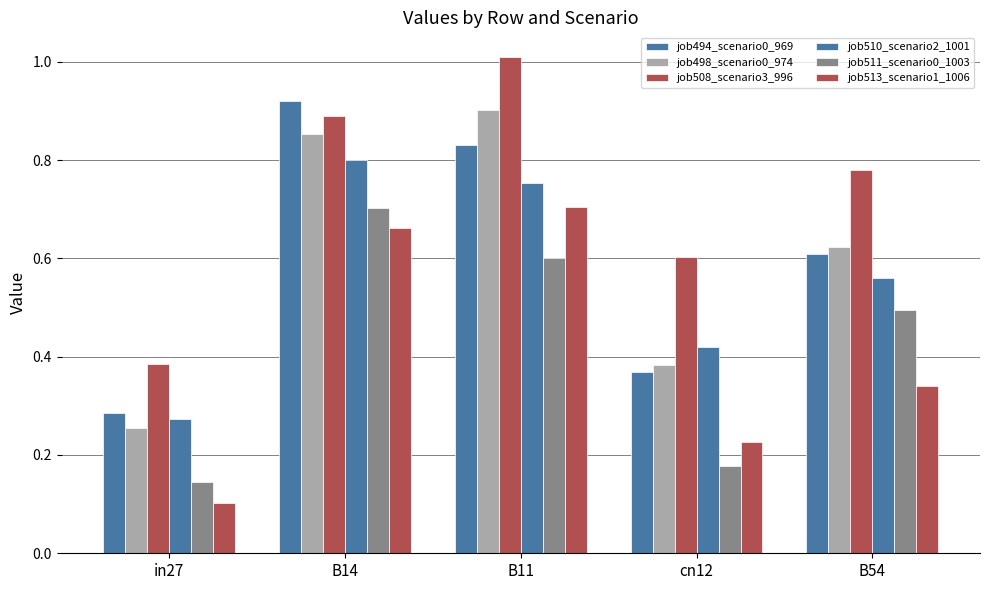

How many data points does each series have?

5